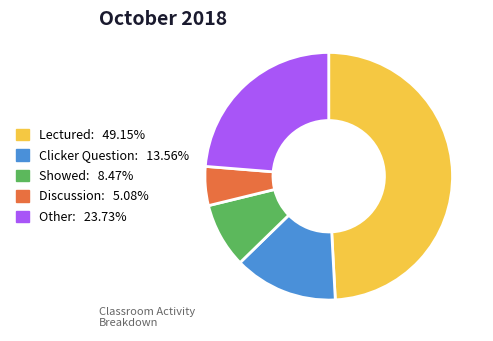

What is the ratio of the value at Discussion to the value at Clicker Question?

0.4